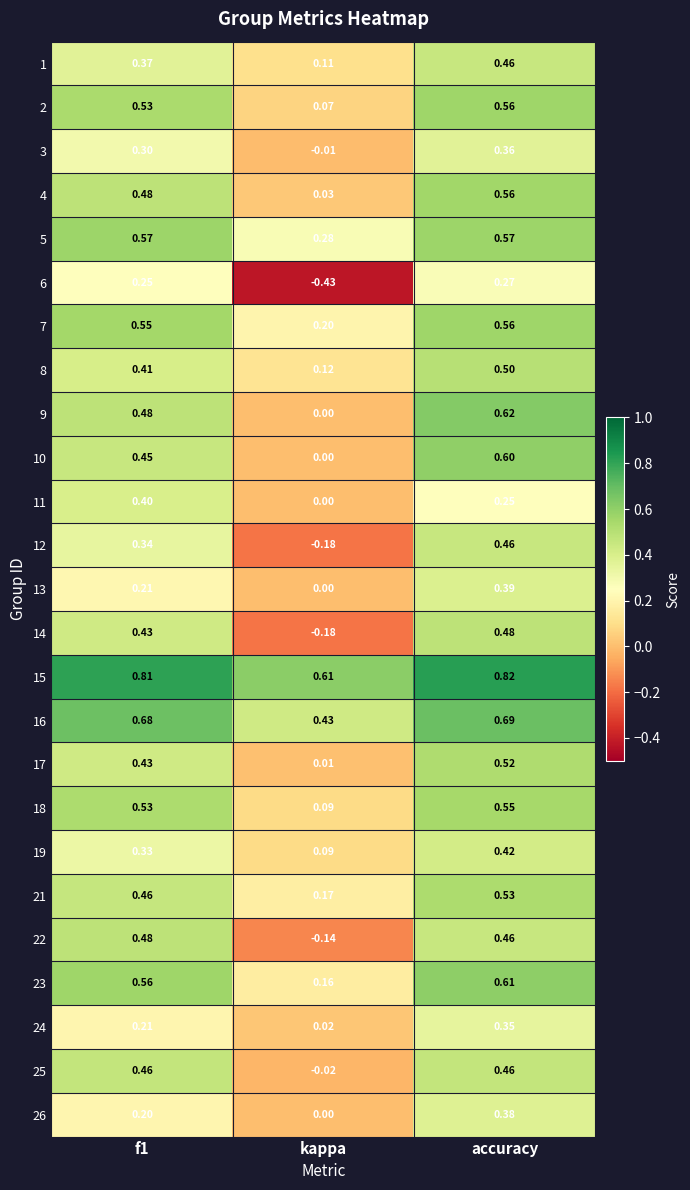

How many categories are shown in the chart?

3